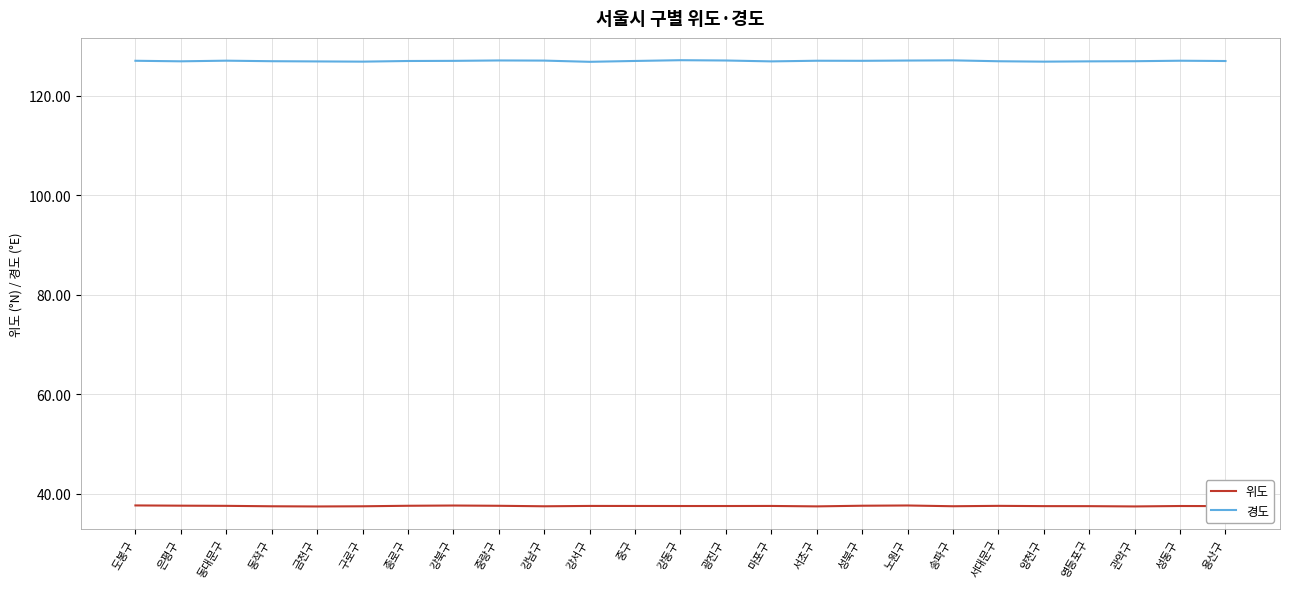

True or false: 위도 has a value of 37.6 at 강서구.

True